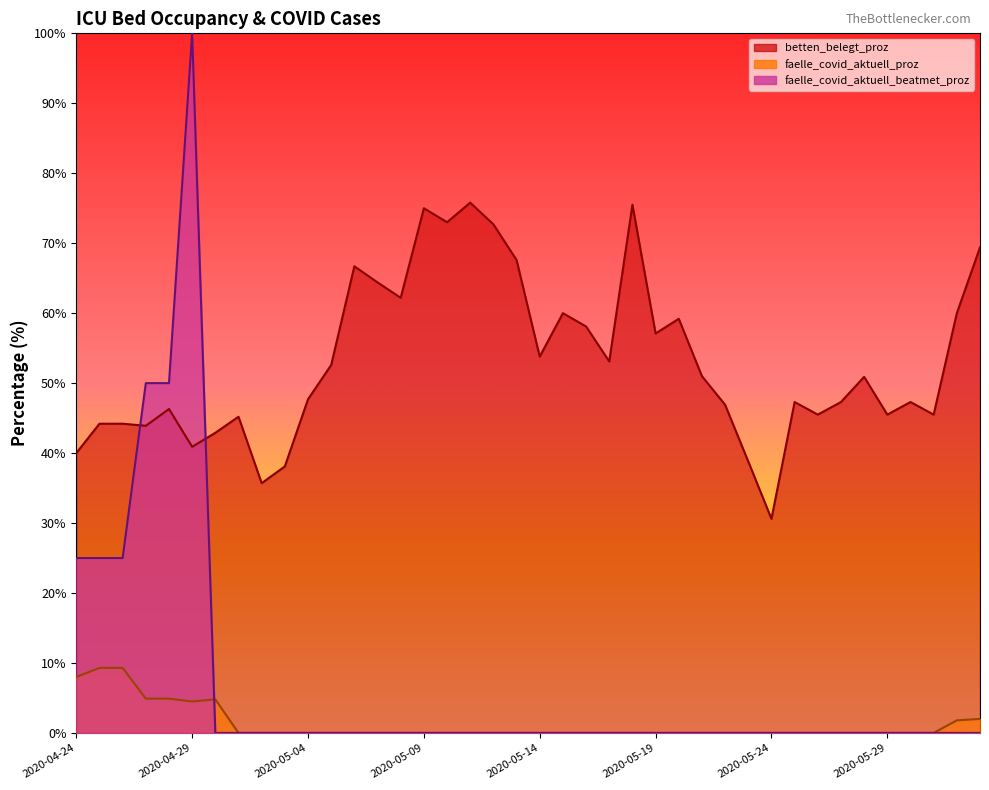

Which category has the highest value across all series?

2020-04-29